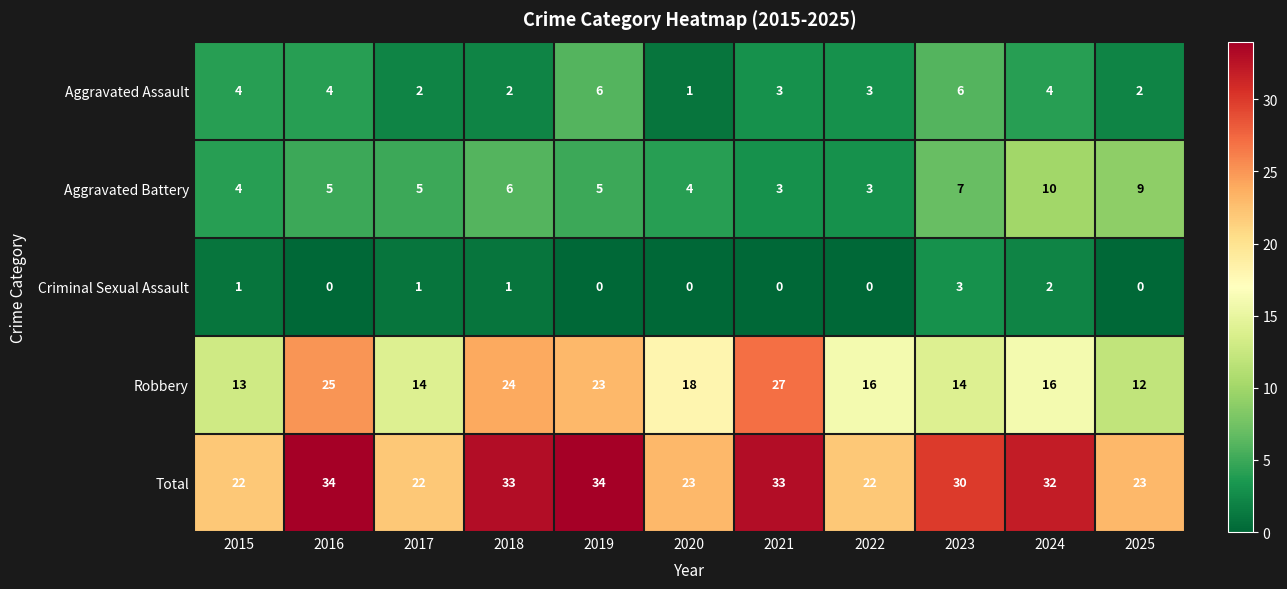

True or false: Aggravated Battery has a value of 10 at 2024.

True